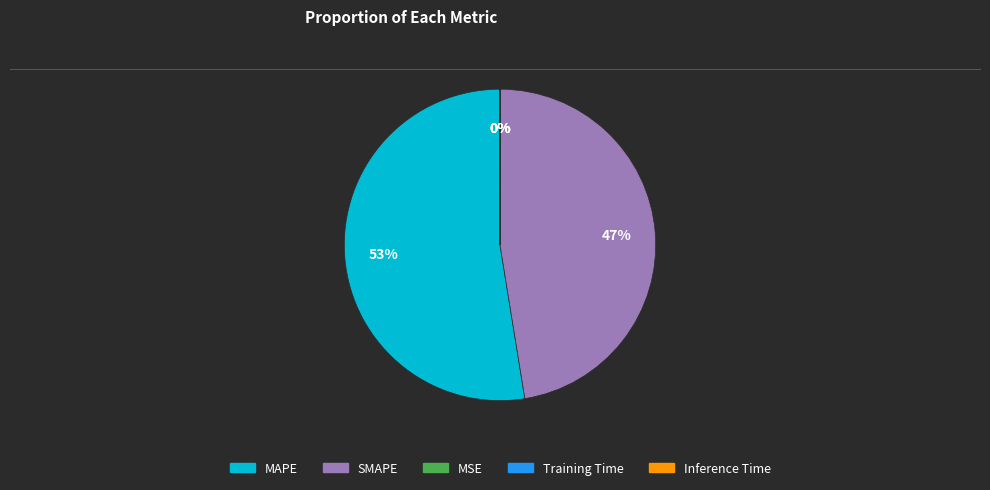

Which slice is the largest?

MAPE